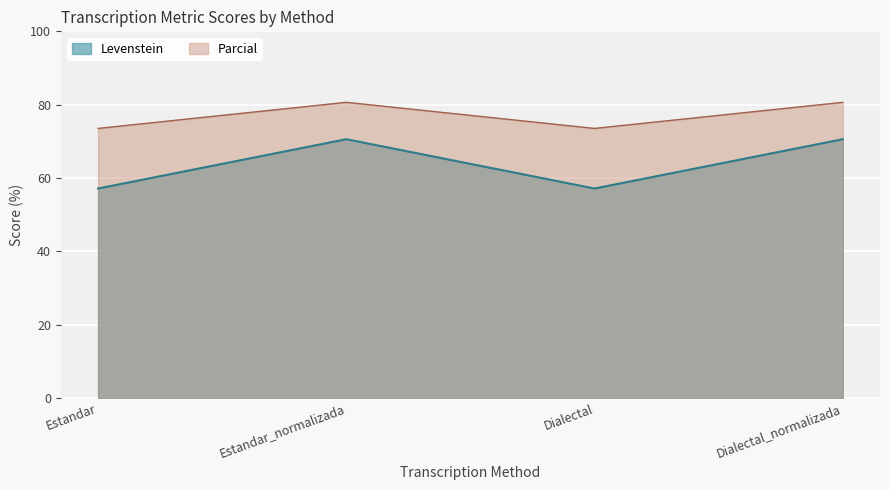

Is the value of Levenstein at Dialectal_normalizada greater than the value of Parcial at Estandar_normalizada?

No